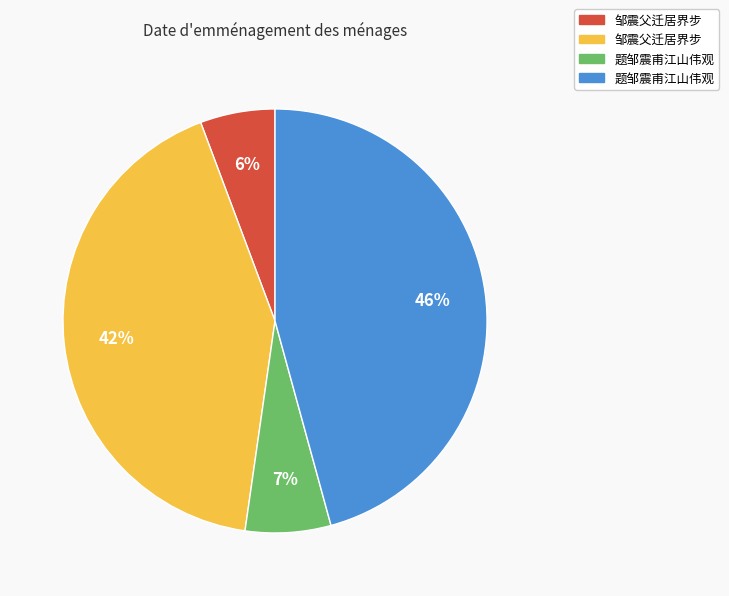

Is there a majority slice in this chart?

No